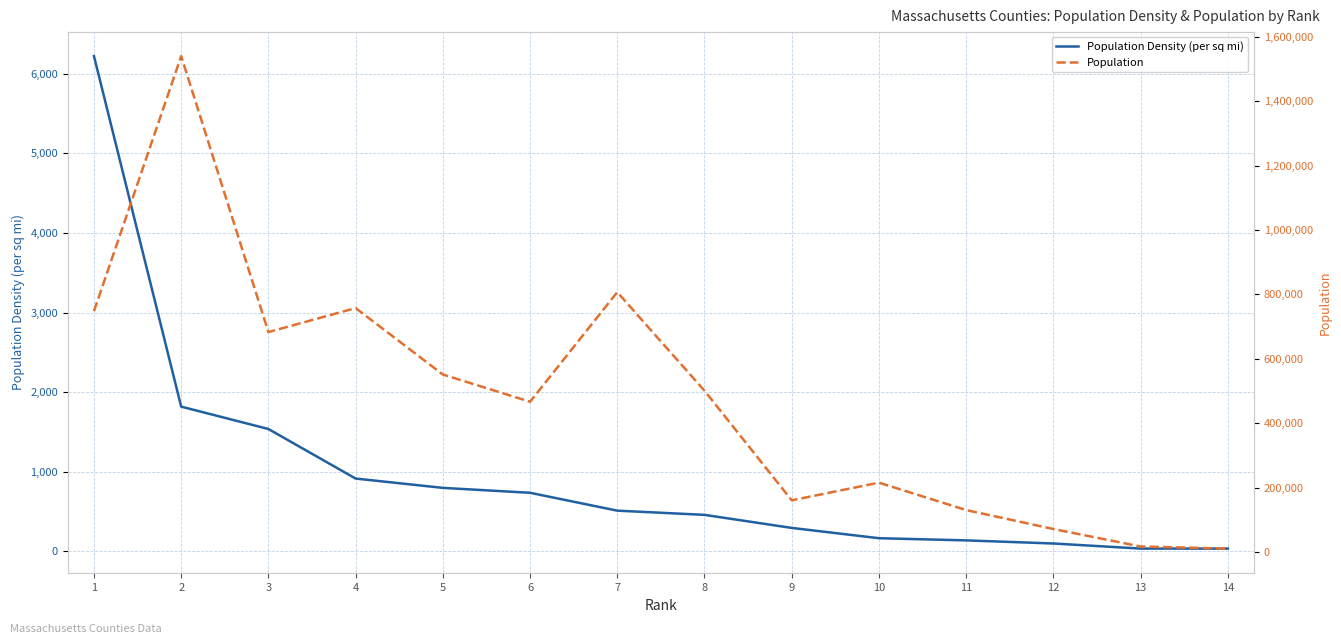

What is the lowest value of the Population Density (per sq mi) series?

34.3